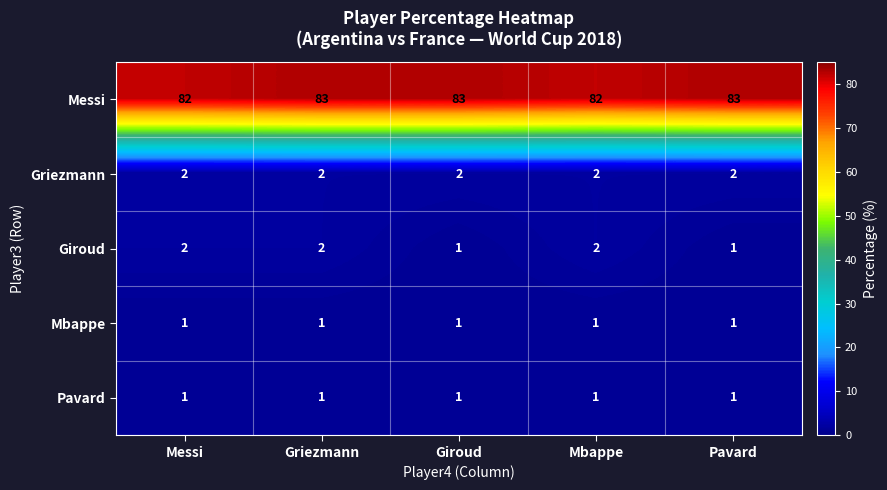

What is the difference between the highest and lowest values at Messi?

81